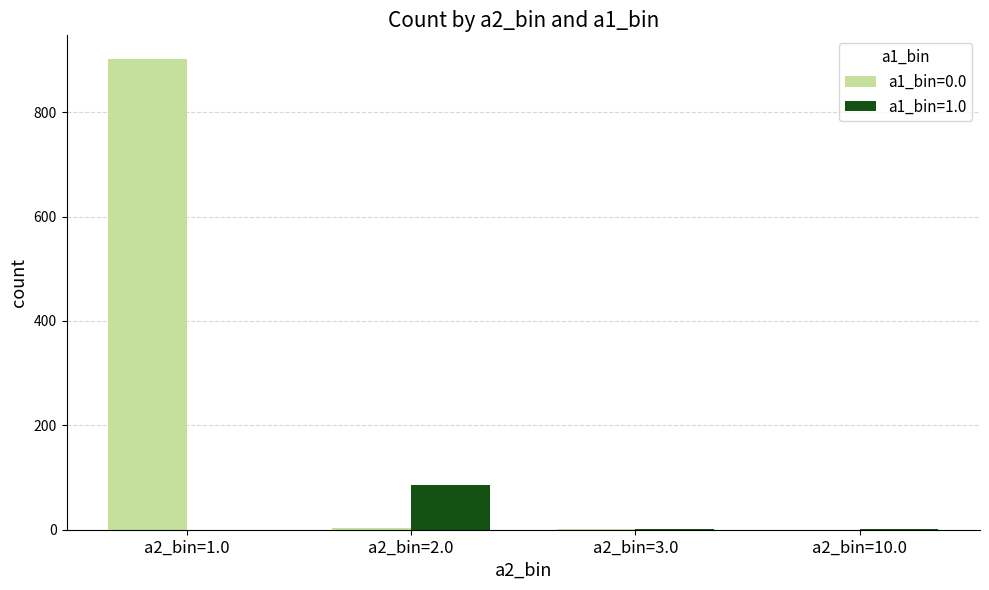

Which series has the largest total across all categories?

a1_bin=0.0